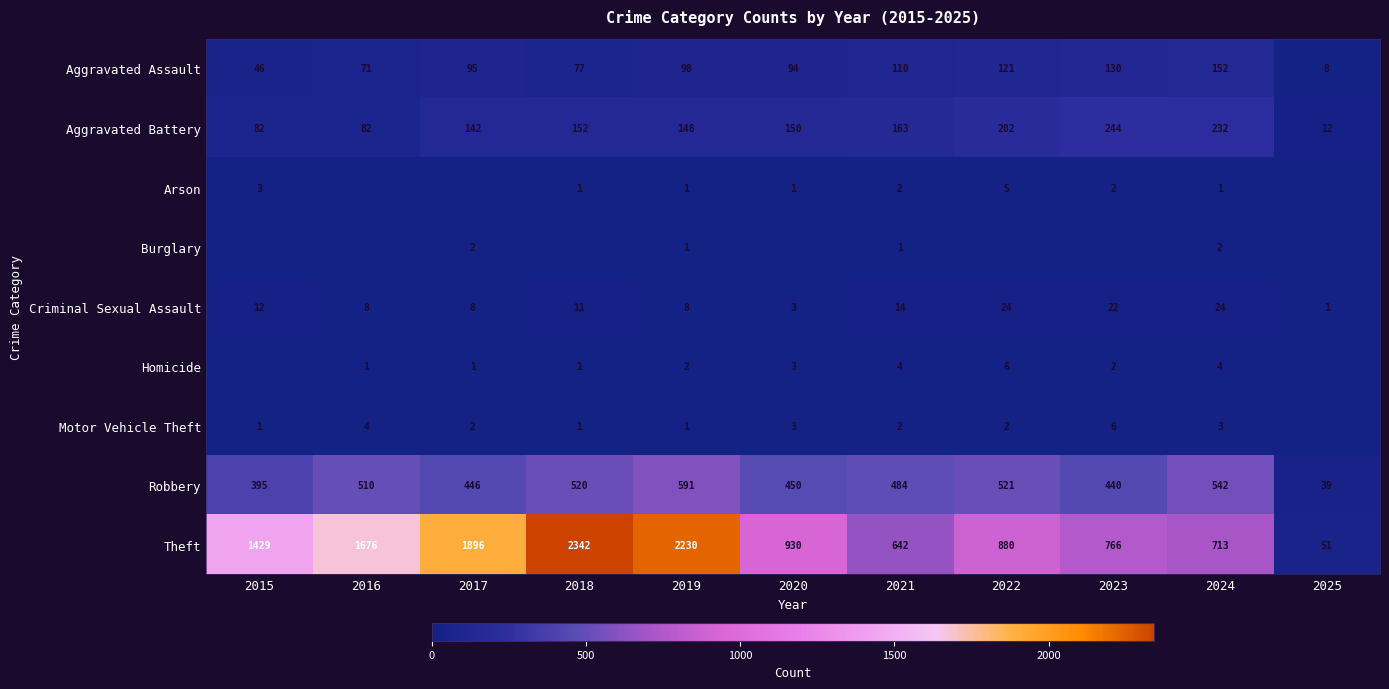

What is the difference between the maximum and minimum values in the Robbery series?

552